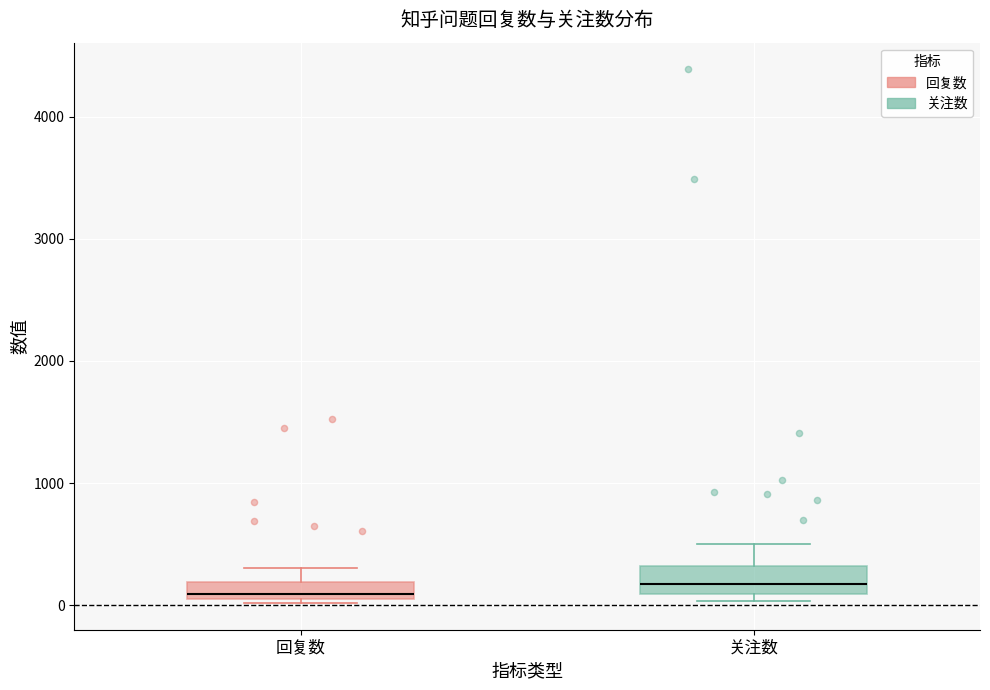

Where is the upper edge of the box for 关注数 on the y-axis? The values are not printed on the chart, so give them approximately, as read against the axis.

300